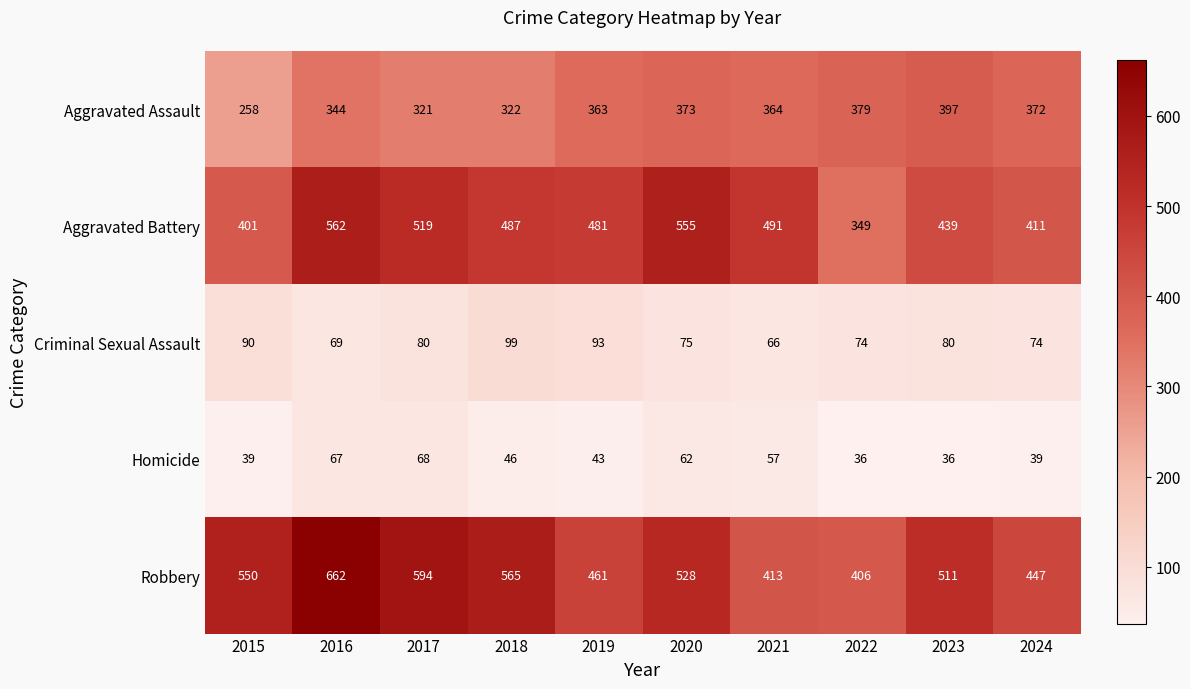

Is it true that Aggravated Assault equals 519 at 2018?

False